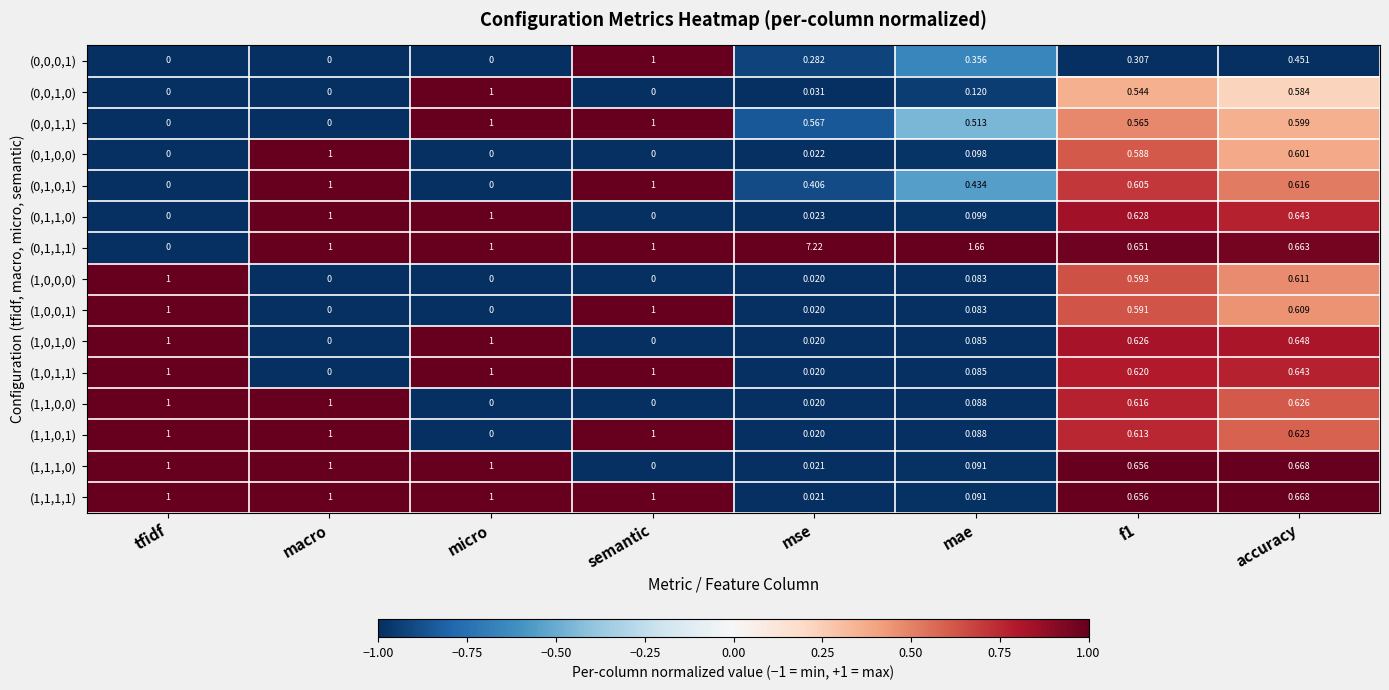

Which category has the lowest value in the (0,1,1,1) series?

tfidf